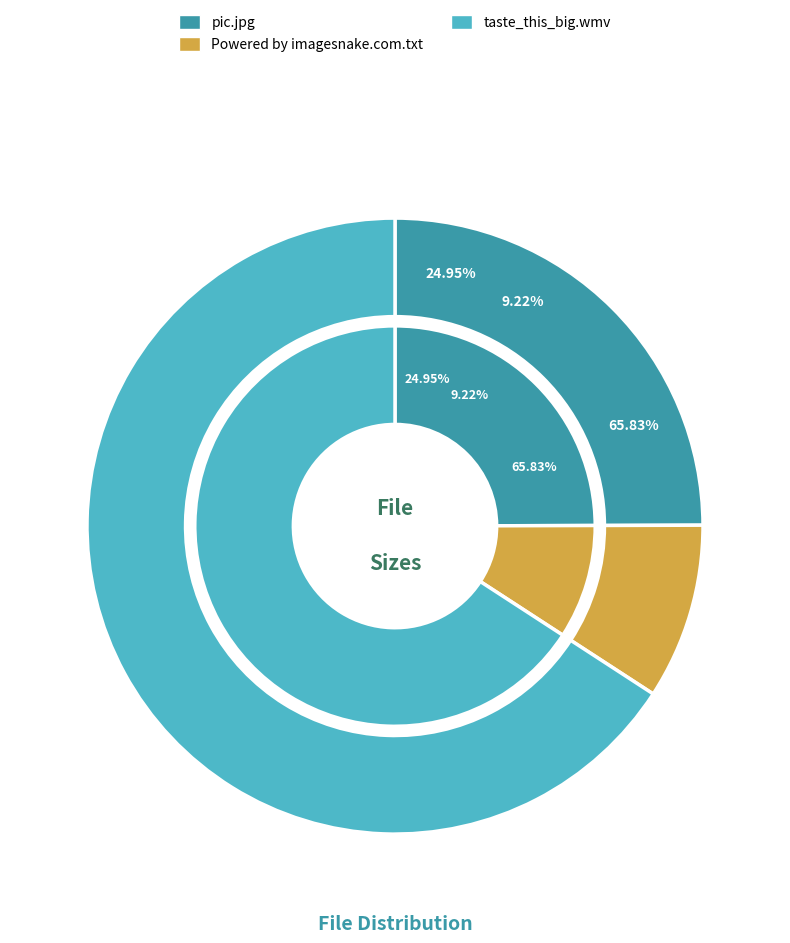

How many slices are in this pie chart?

3